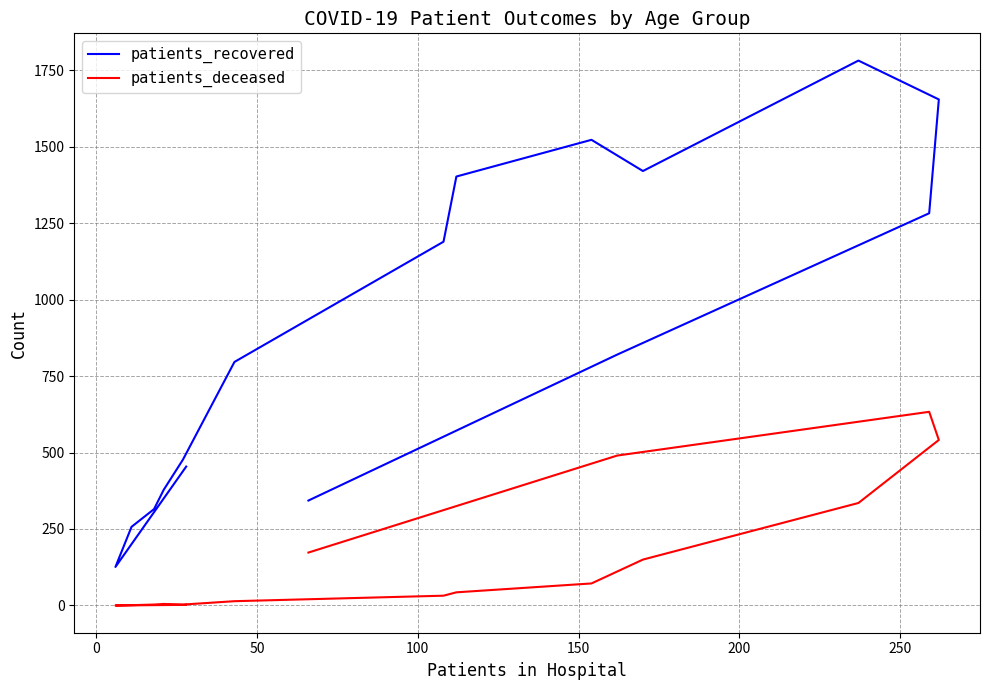

What is the sum of all patients_recovered values?

14216